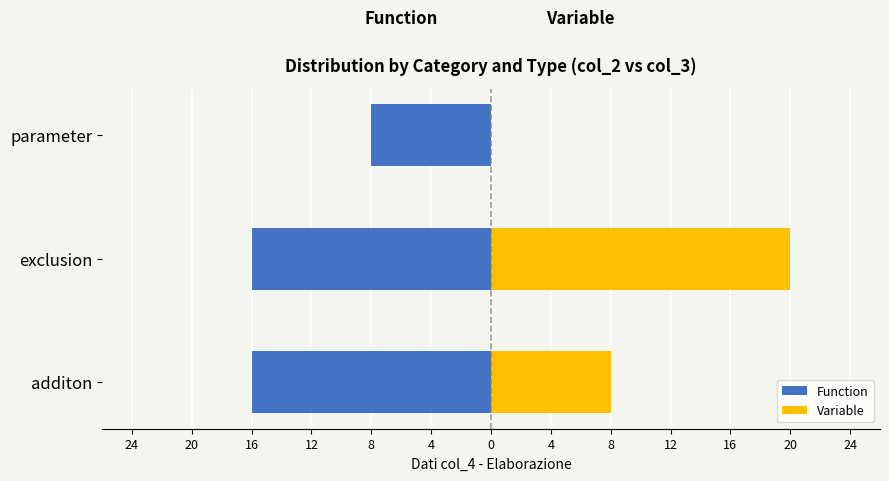

At parameter, list the series in order from largest to smallest.

Variable, Function